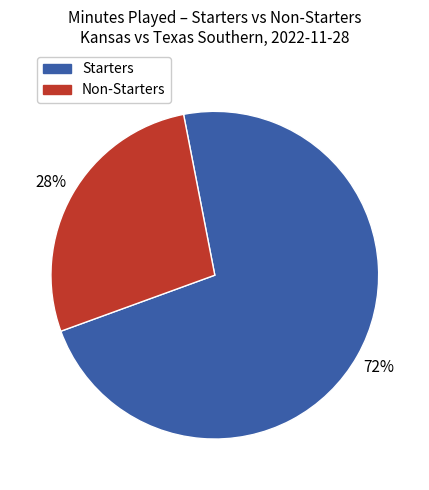

To the nearest percent, what is the average slice percentage?

50%